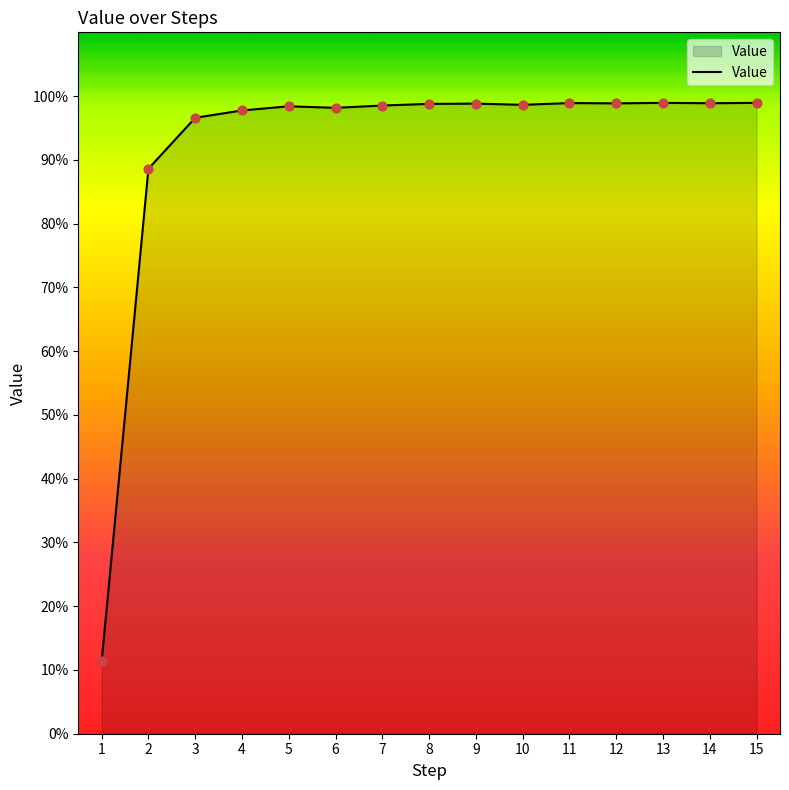

Which has a higher value, 1 or 4?

4